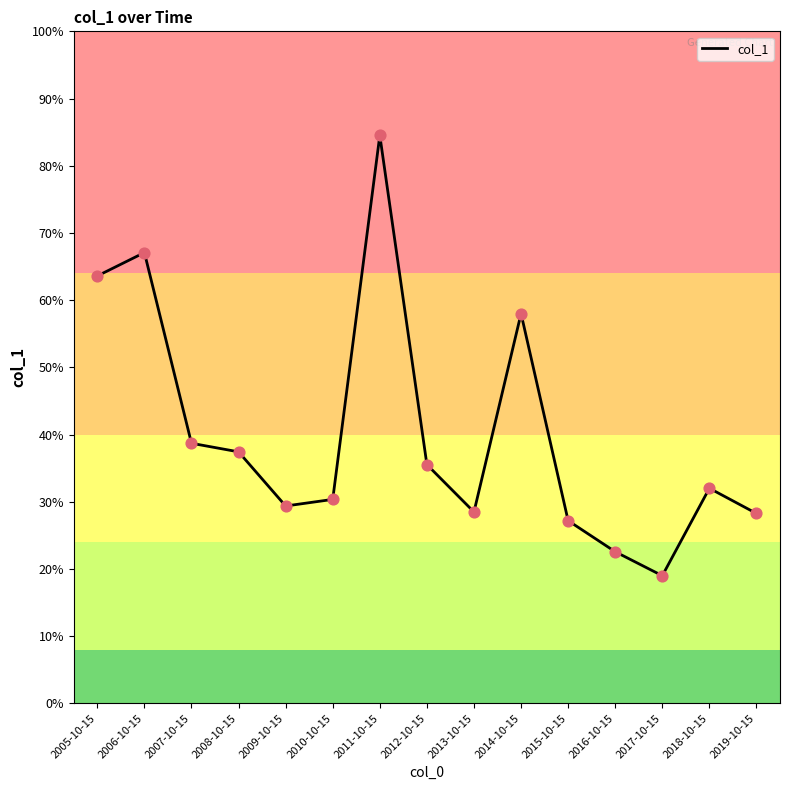

What is the ratio of the value at 2017-10-15 to the value at 2005-10-15?

0.3